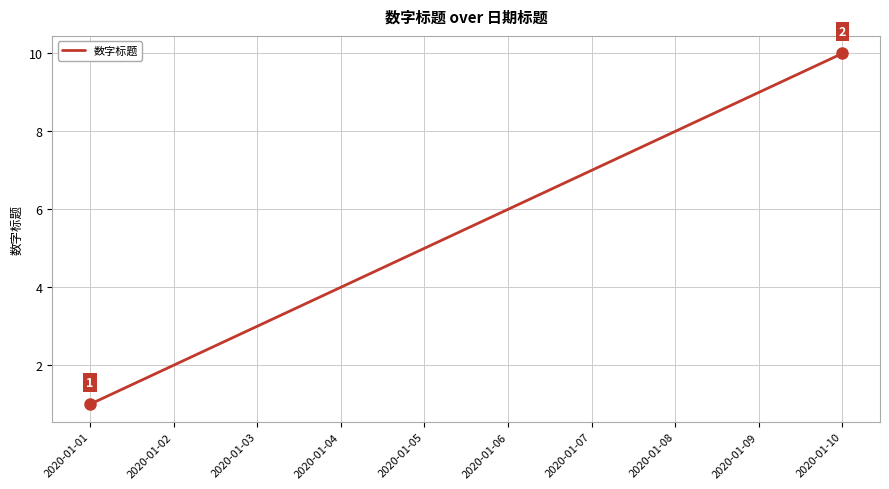

How many series are shown in this chart?

1